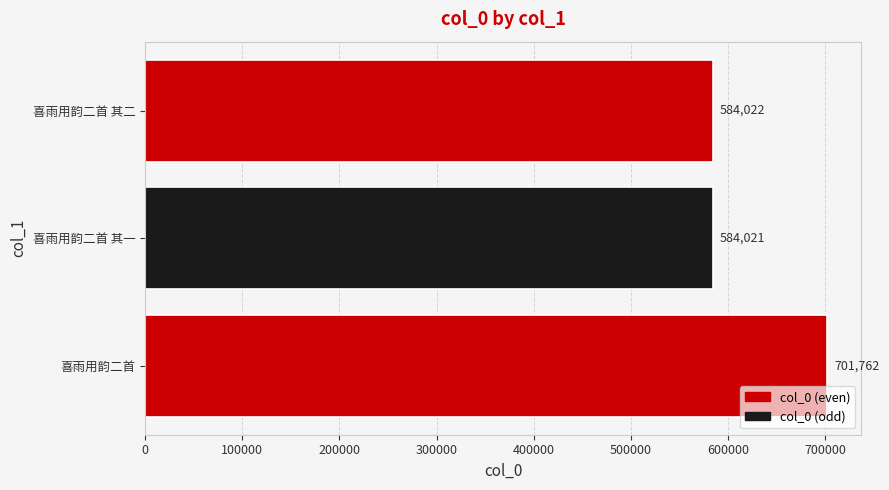

What is the greatest value displayed?

701762